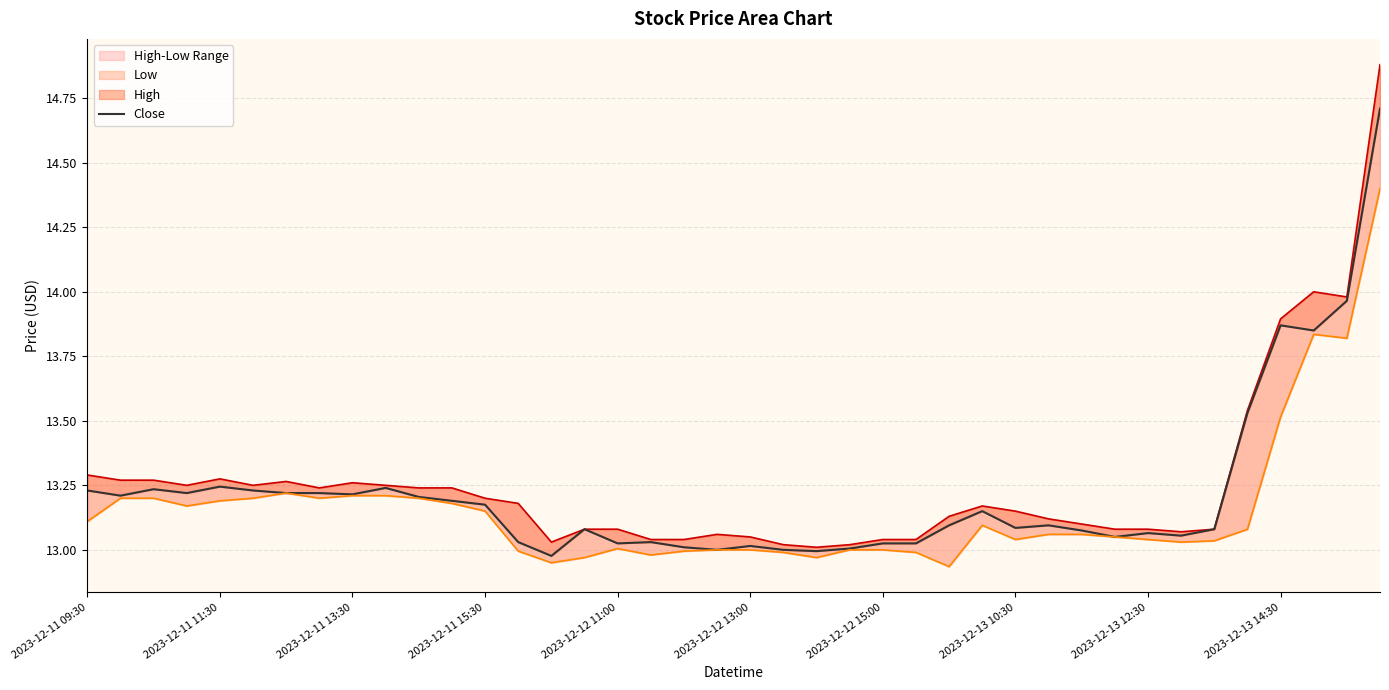

What is the difference between the maximum and second lowest values in the Low series?

1.4